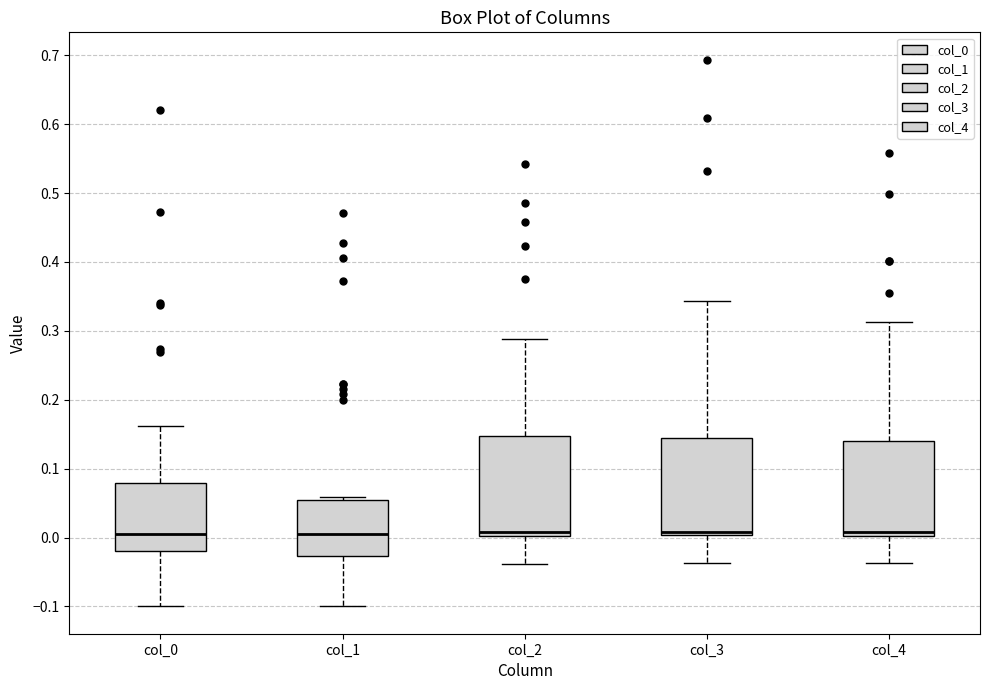

Reading left to right, read every box against the y-axis: the position of its median line, the range the box covers, and the ends of its whiskers. The values are not printed on the chart, so give them approximately, as read against the axis.

col_0: median 0.00, box -0.02 to 0.08, whiskers -0.10 to 0.16
col_1: median 0.01, box -0.03 to 0.05, whiskers -0.10 to 0.06
col_2: median 0.01, box 0.00 to 0.15, whiskers -0.04 to 0.29
col_3: median 0.01, box 0.00 to 0.15, whiskers -0.04 to 0.34
col_4: median 0.01, box 0.00 to 0.14, whiskers -0.04 to 0.31